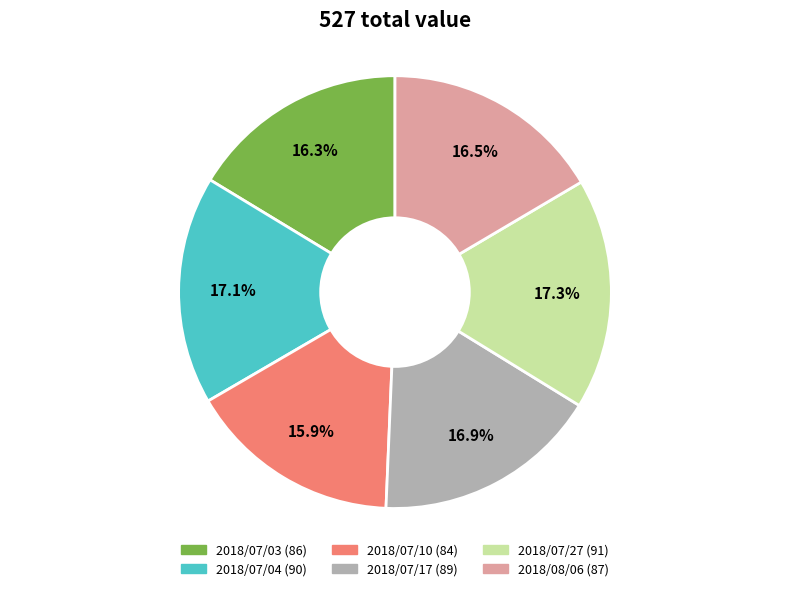

What percentage is NOT represented by 2018/07/04?

82.9%